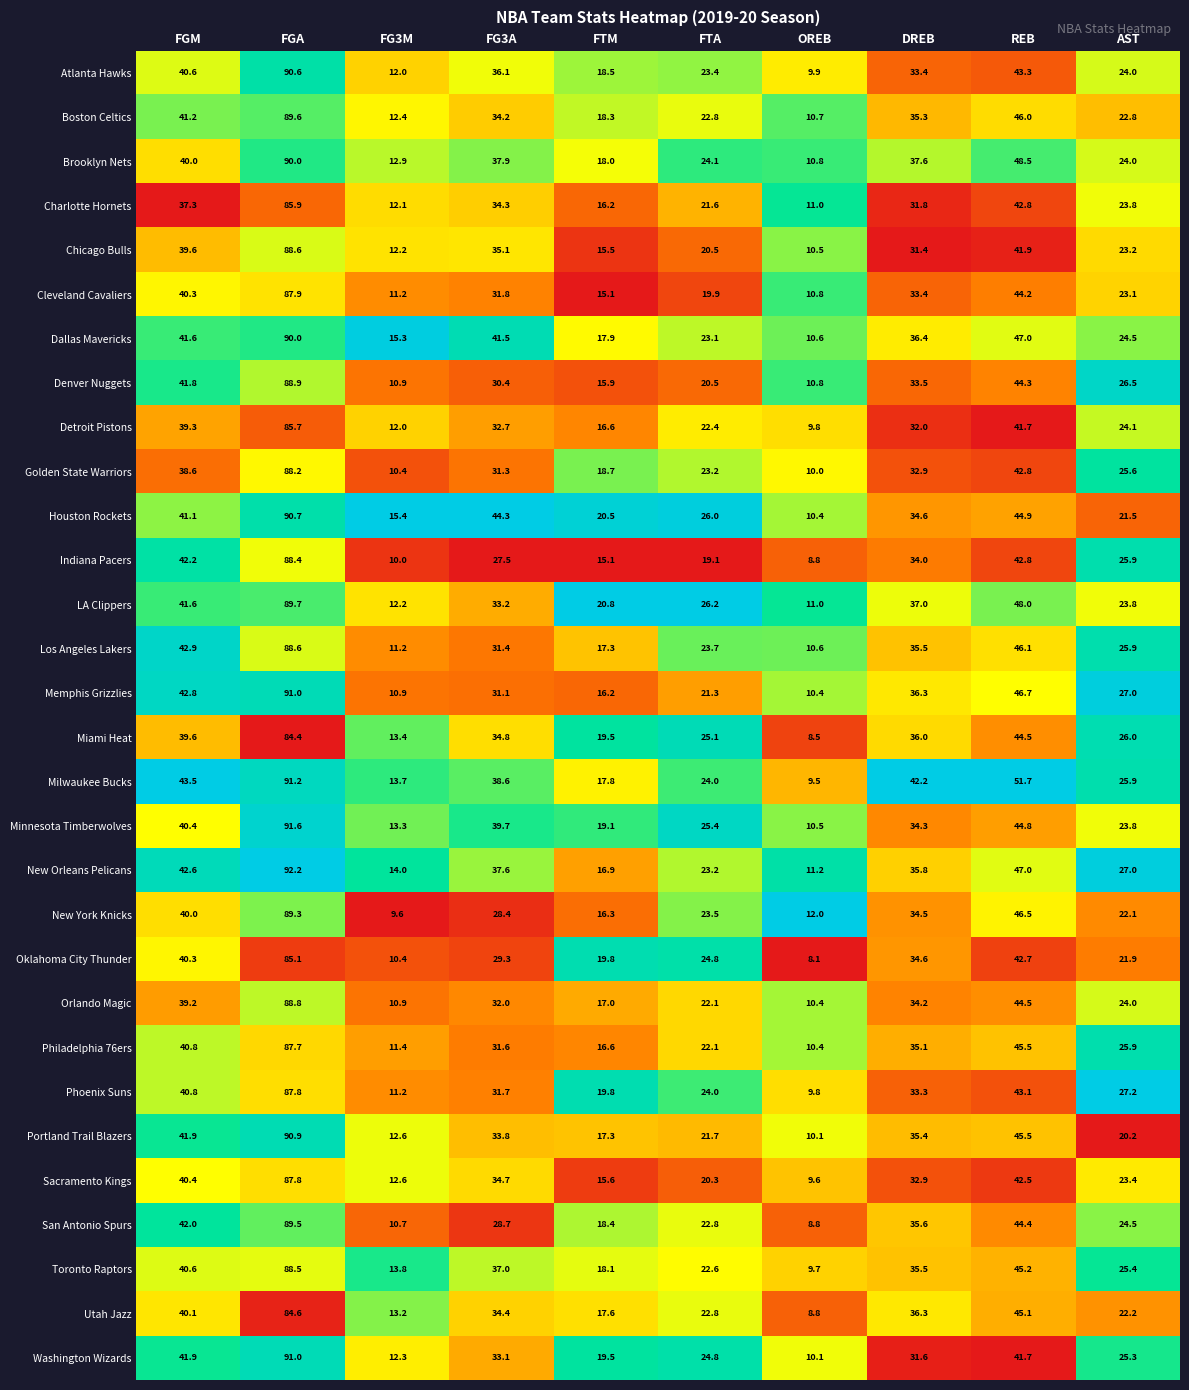

What is the maximum value for Minnesota Timberwolves?

91.6